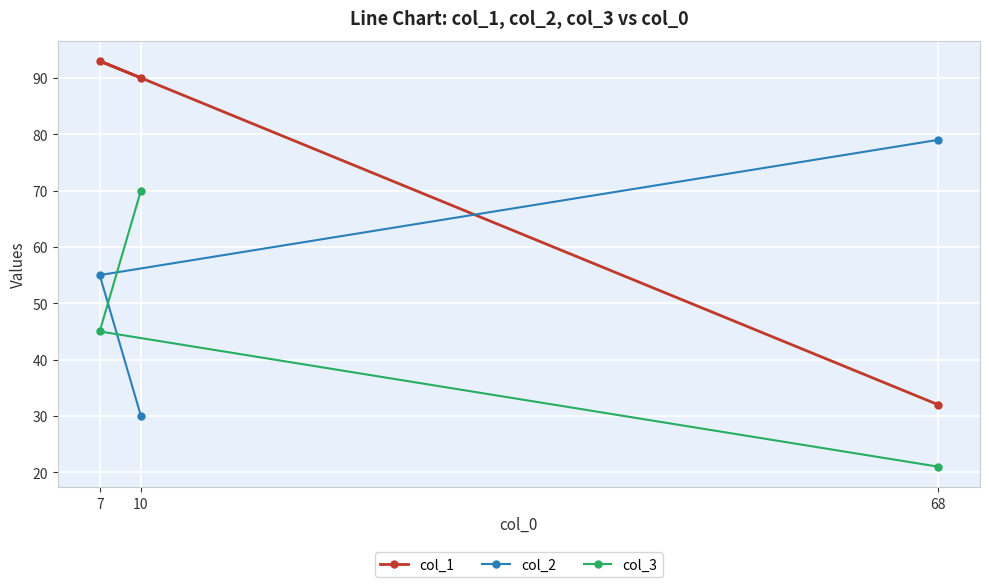

What is the value of the col_1 point at the 2nd from the left?

90